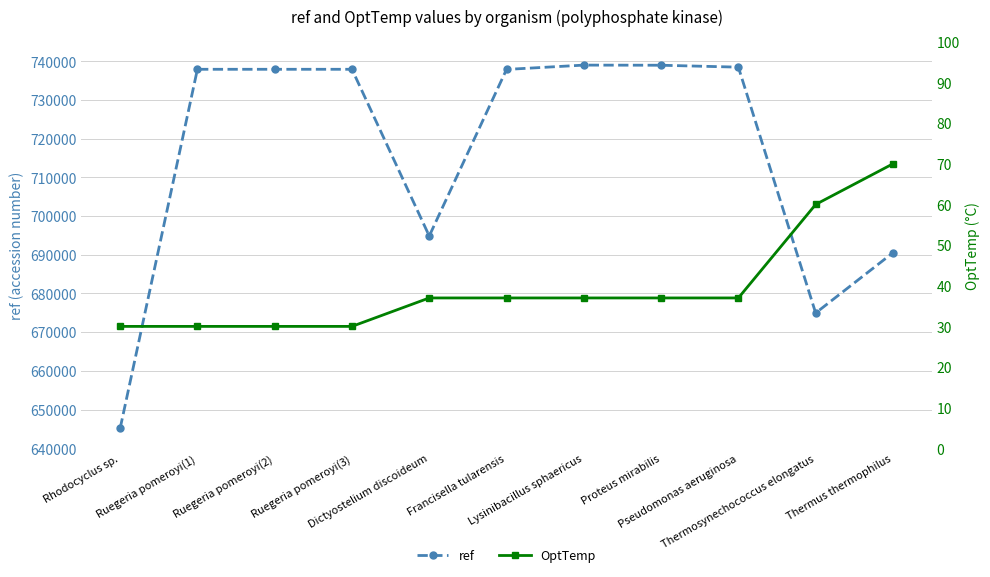

Which has a higher value, Ruegeria pomeroyi(3) or Pseudomonas aeruginosa?

Pseudomonas aeruginosa